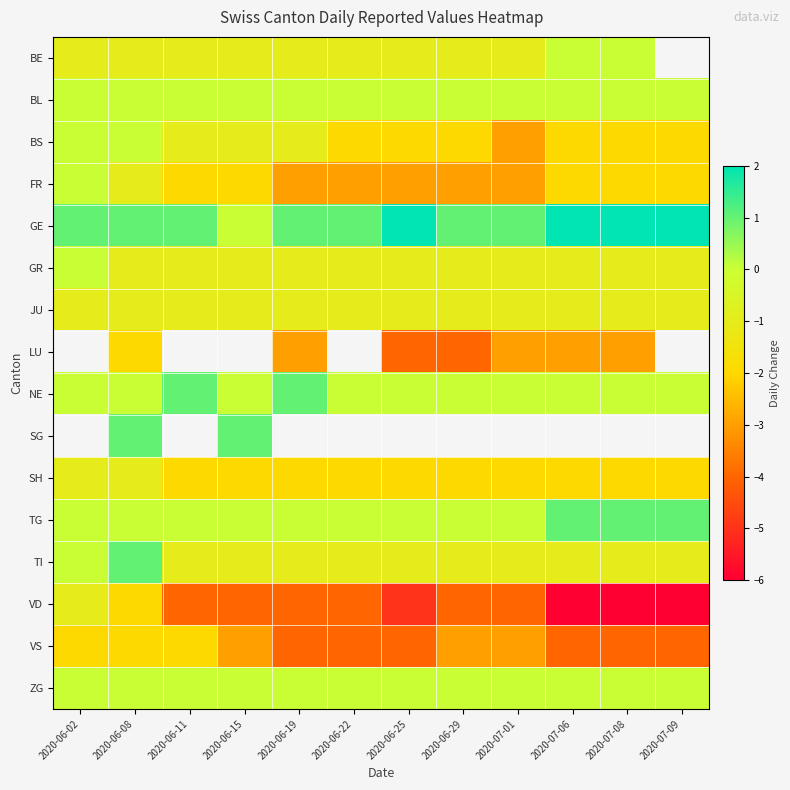

The value of BE at 2020-07-08 is 0.0. True or false?

True